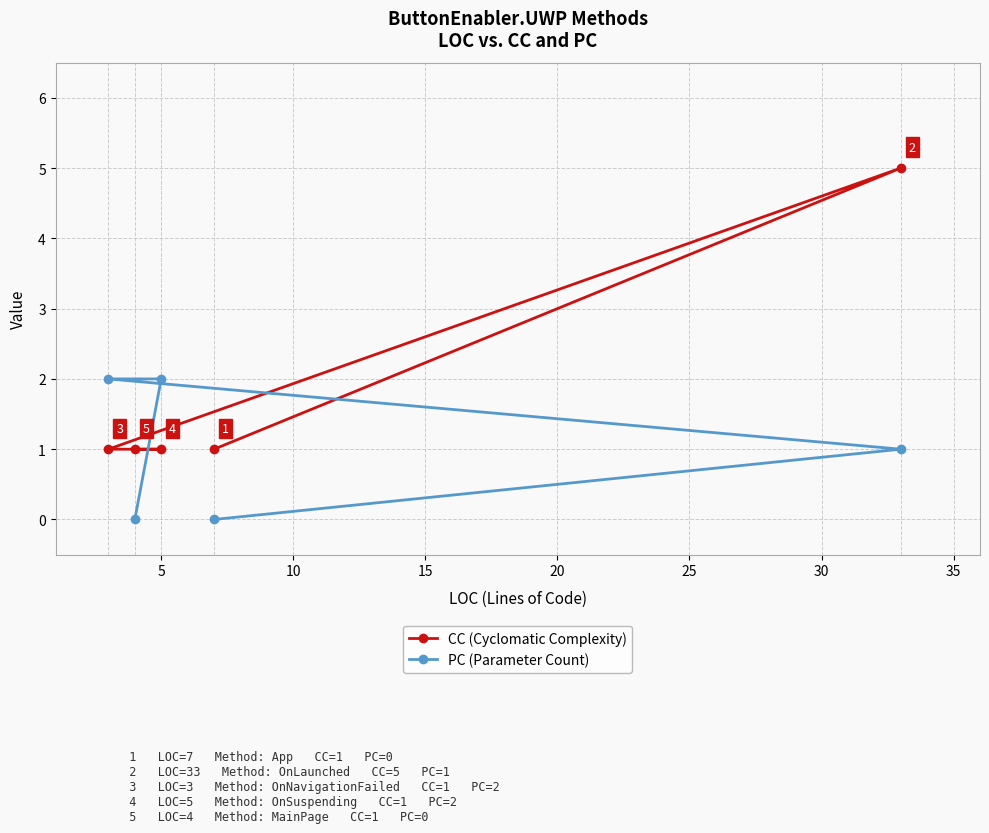

How many data points in PC (Parameter Count) are above 1?

2